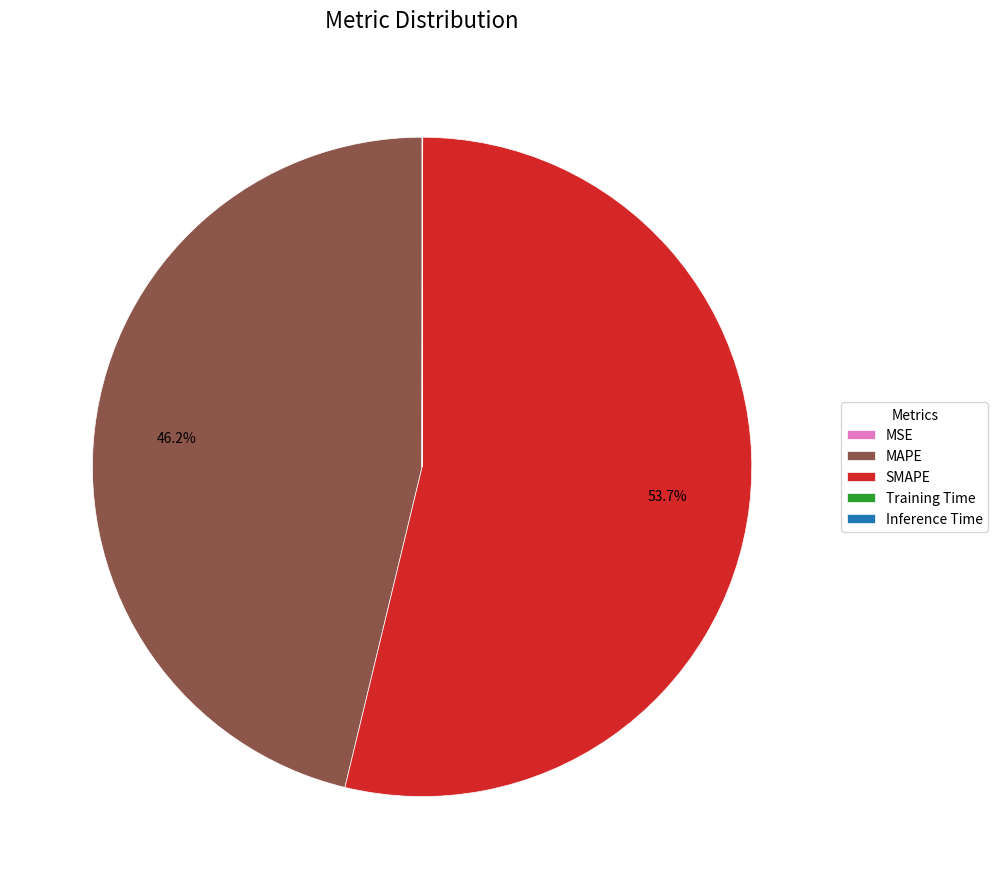

To the nearest percent, what is the difference between the largest and smallest slice percentages?

54%